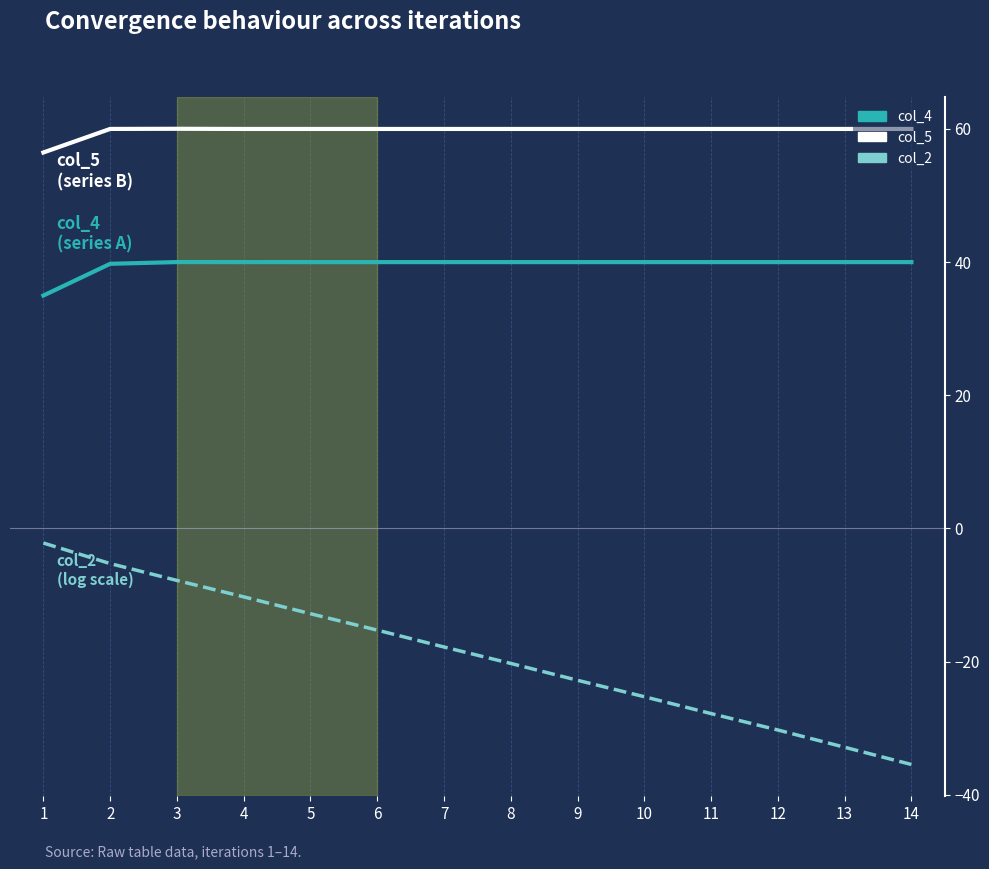

What is the difference between the second highest and second lowest values in the col_4 series?

0.3